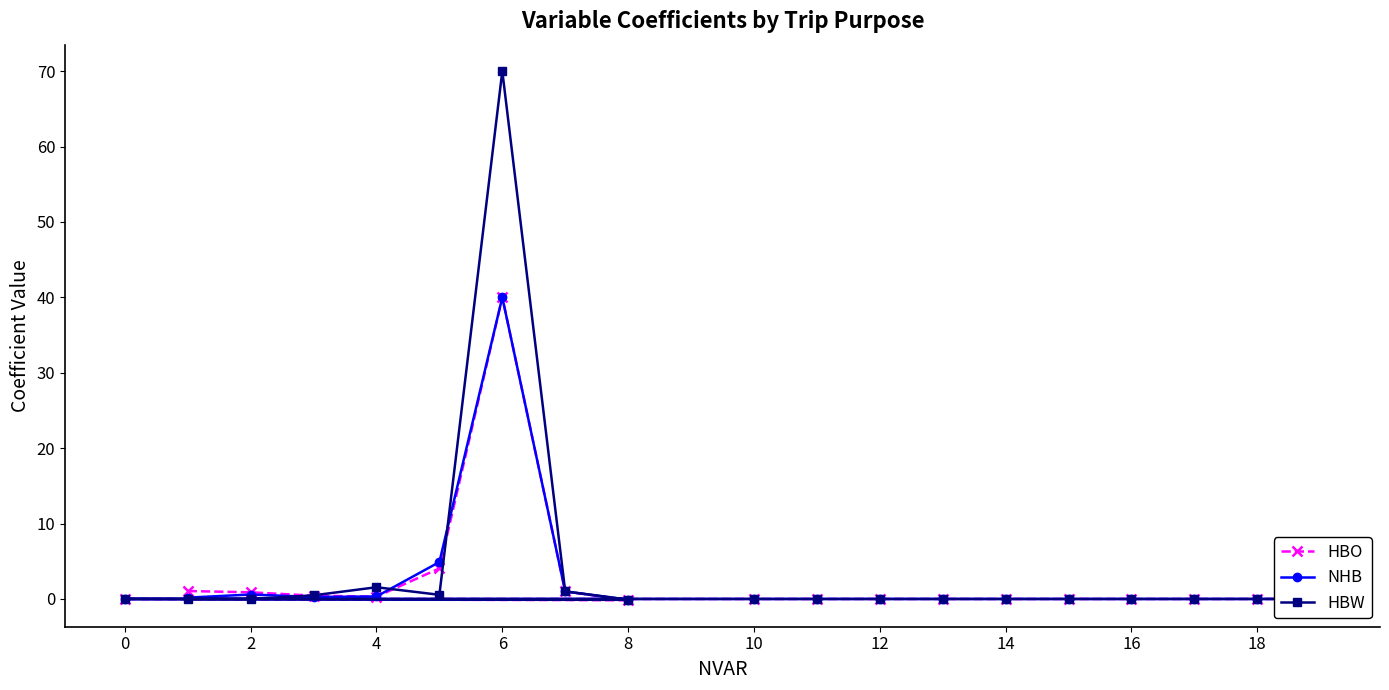

Rank the series by their maximum value, from lowest to highest.

HBO, NHB, HBW